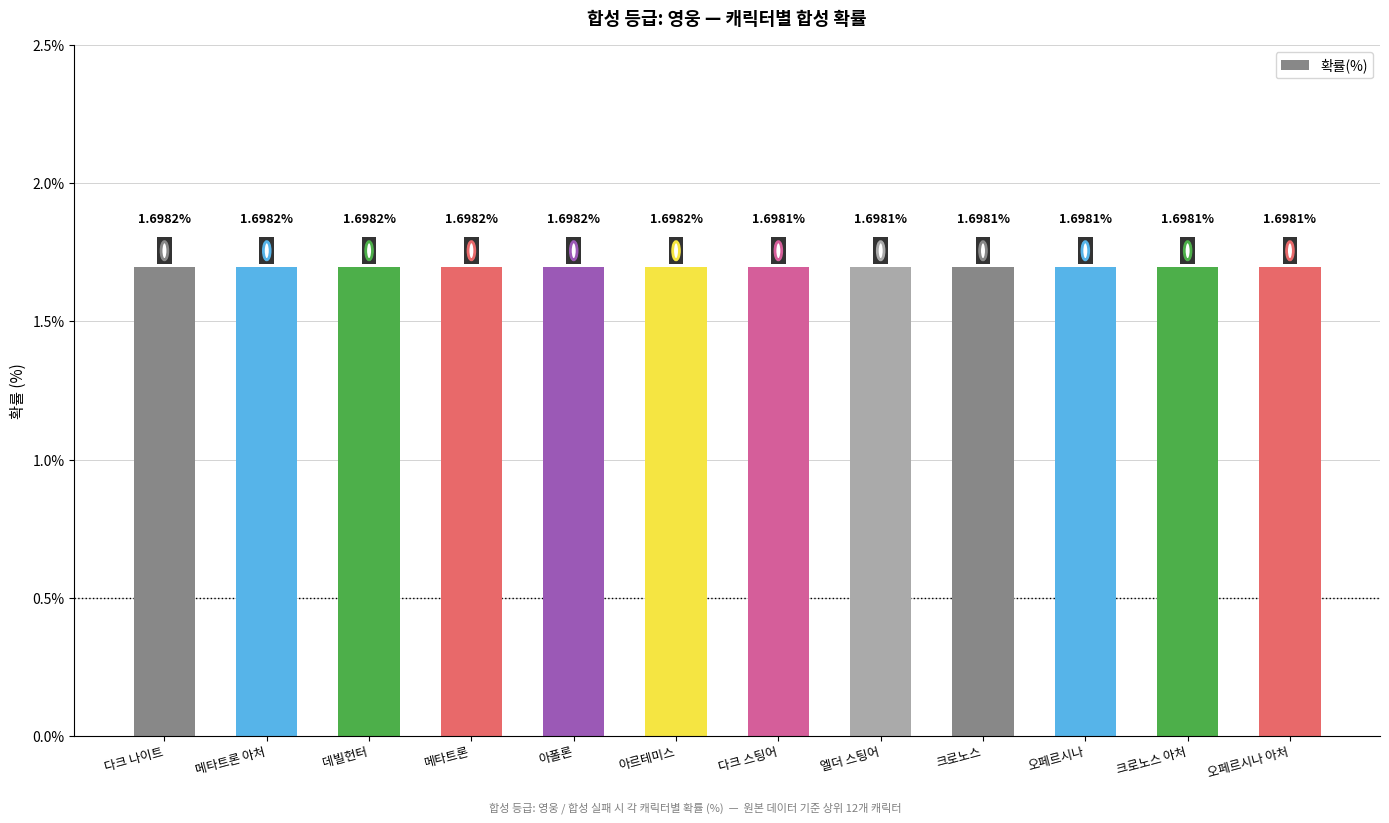

What is the sum of all values?

20.4